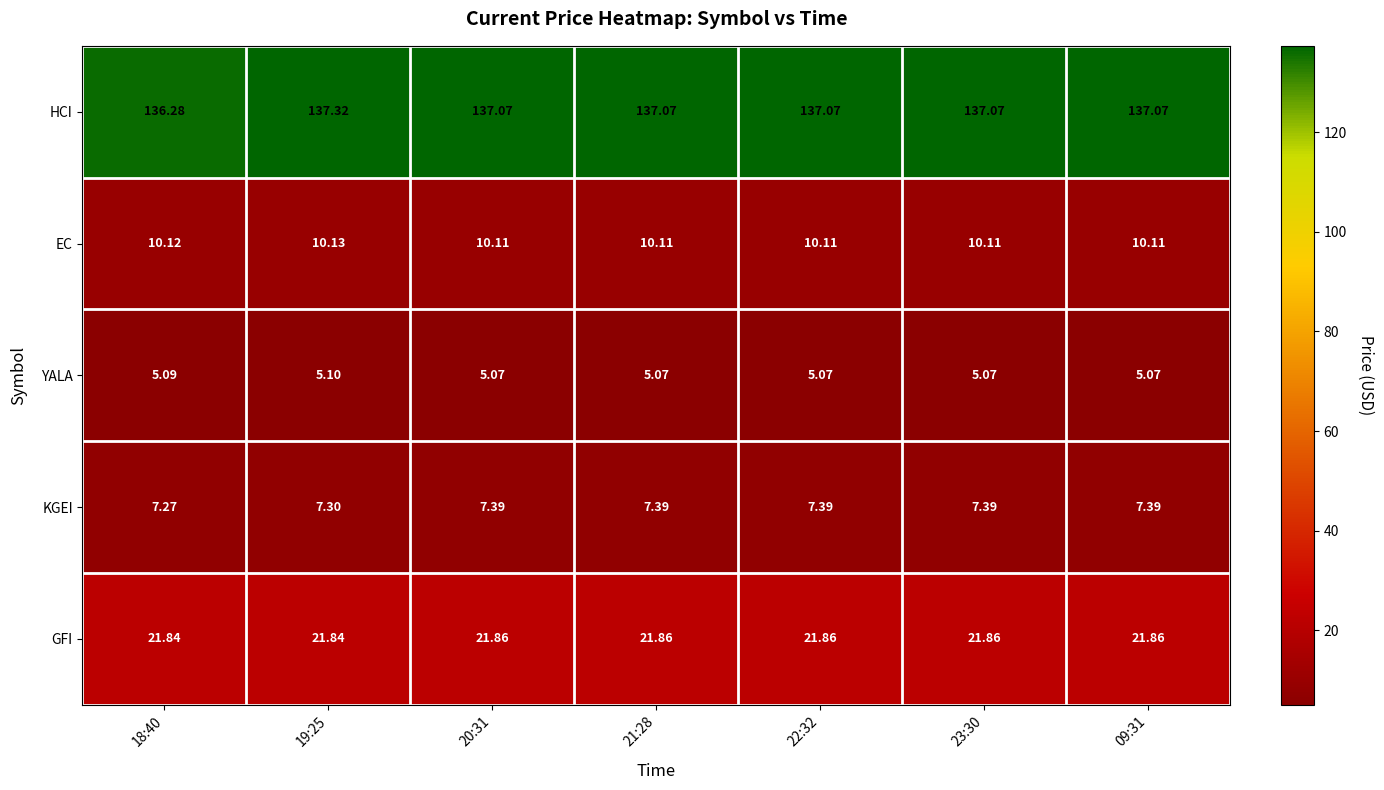

What is the greatest value displayed?

137.3